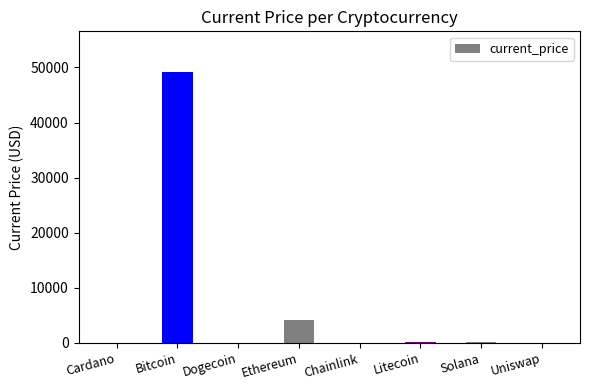

Are the bars grouped side by side (vs. stacked)?

No